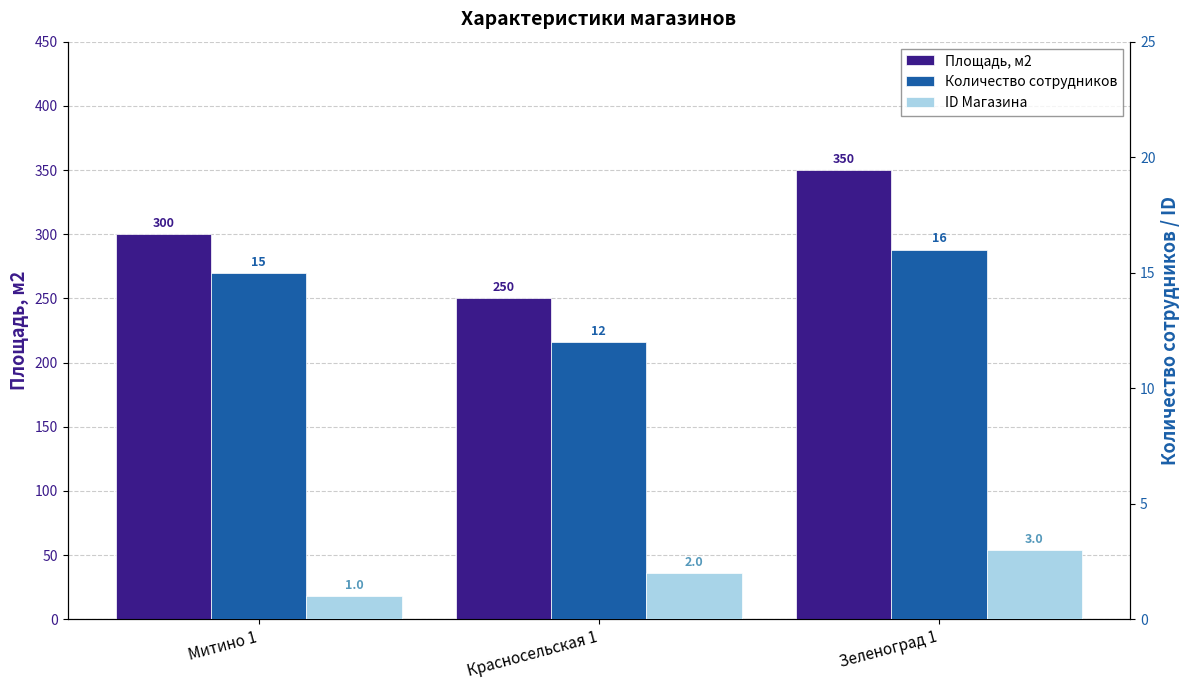

List the labels in order of ID Магазина value, largest first.

Зеленоград 1, Красносельская 1, Митино 1